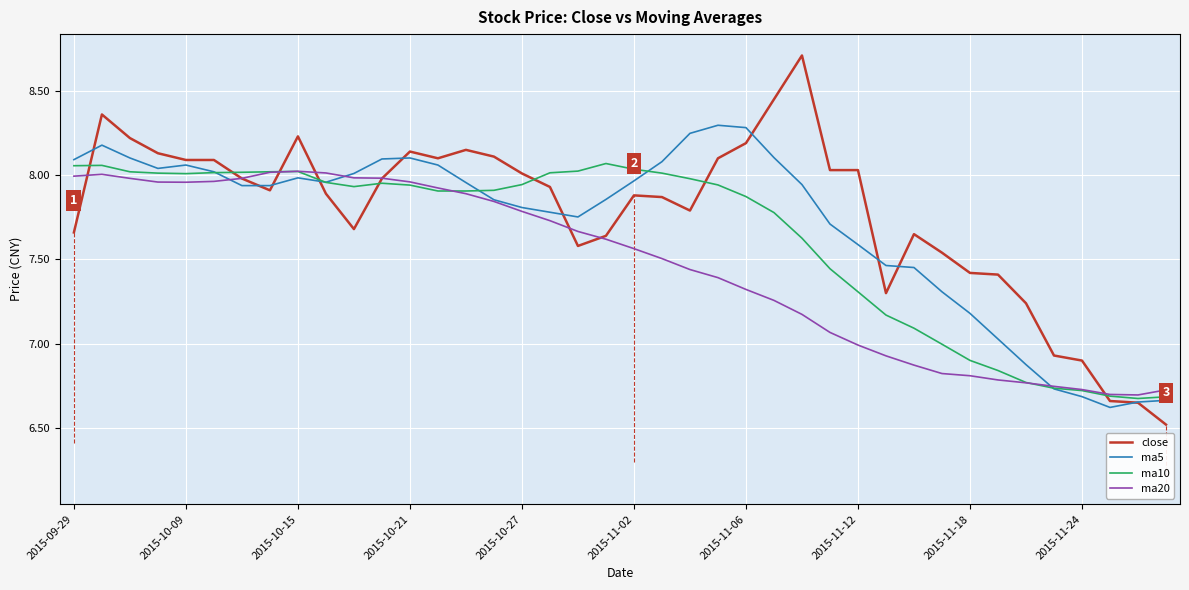

True or false: ma5 has more than 2 points higher than both neighbors.

True